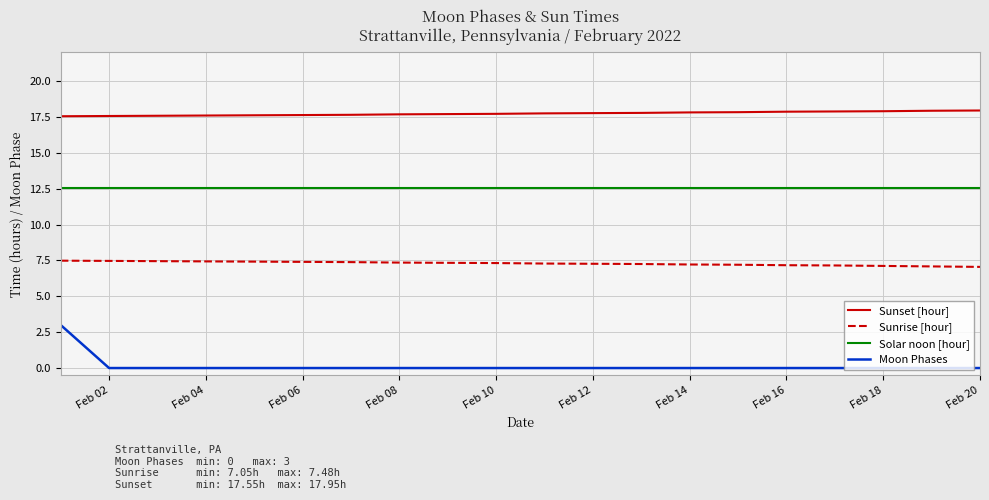

List the series in order of their peak value, lowest first.

Moon Phases, Sunrise [hour], Solar noon [hour], Sunset [hour]